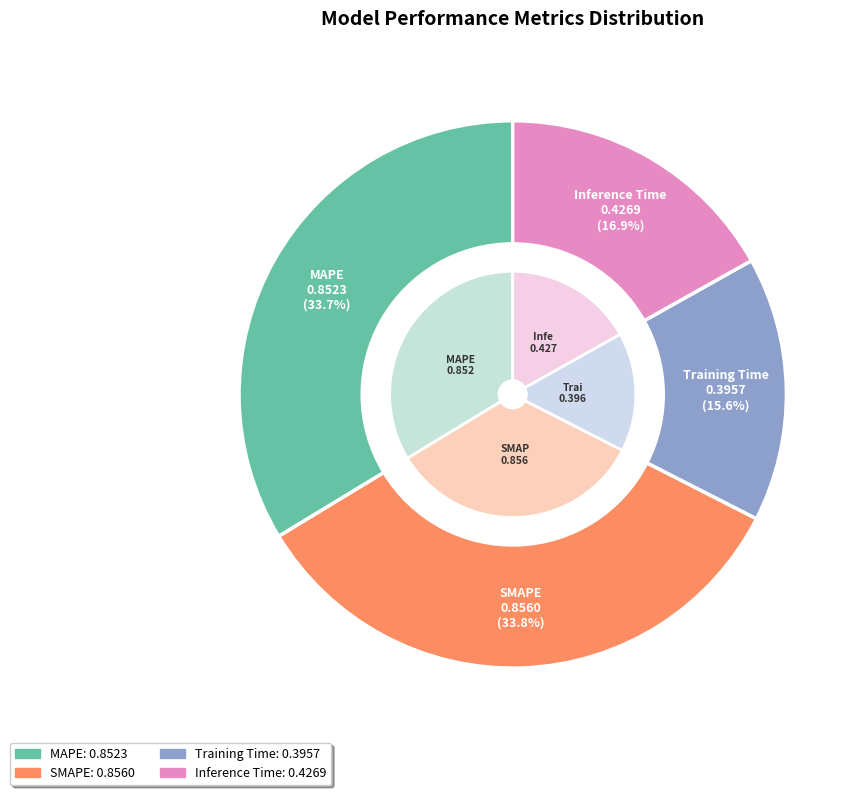

Combined, do Inference Time and Training Time account for over 50%?

No